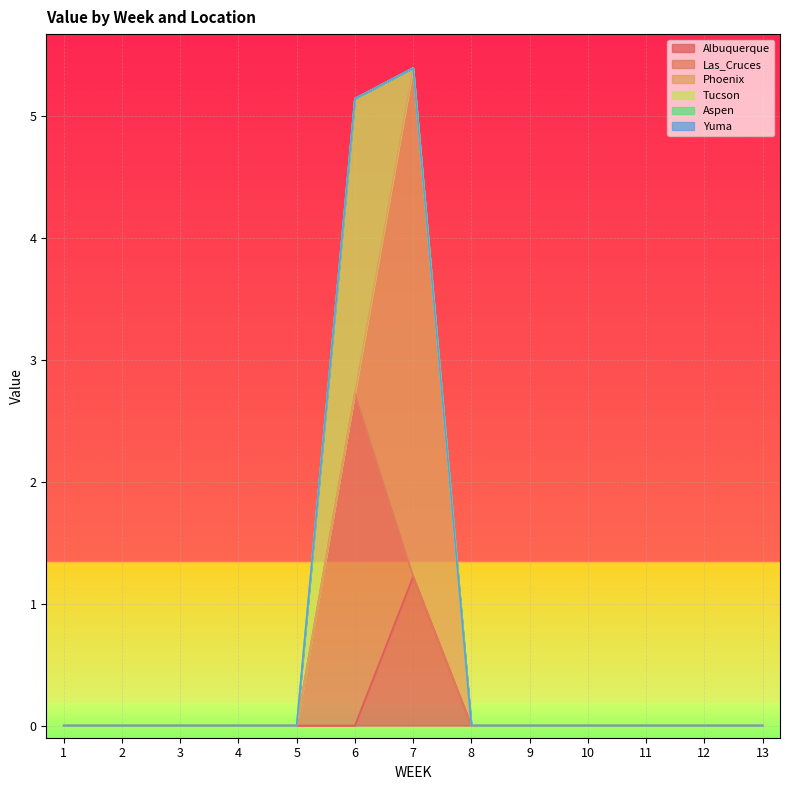

What is the maximum value for Las_Cruces?

2.7